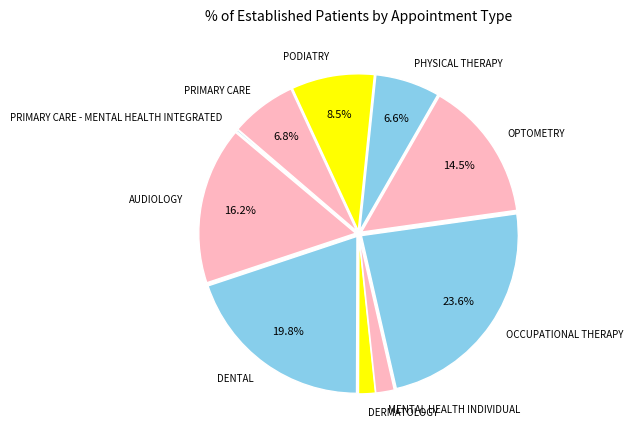

Combined, do OCCUPATIONAL THERAPY and PHYSICAL THERAPY account for over 50%?

No